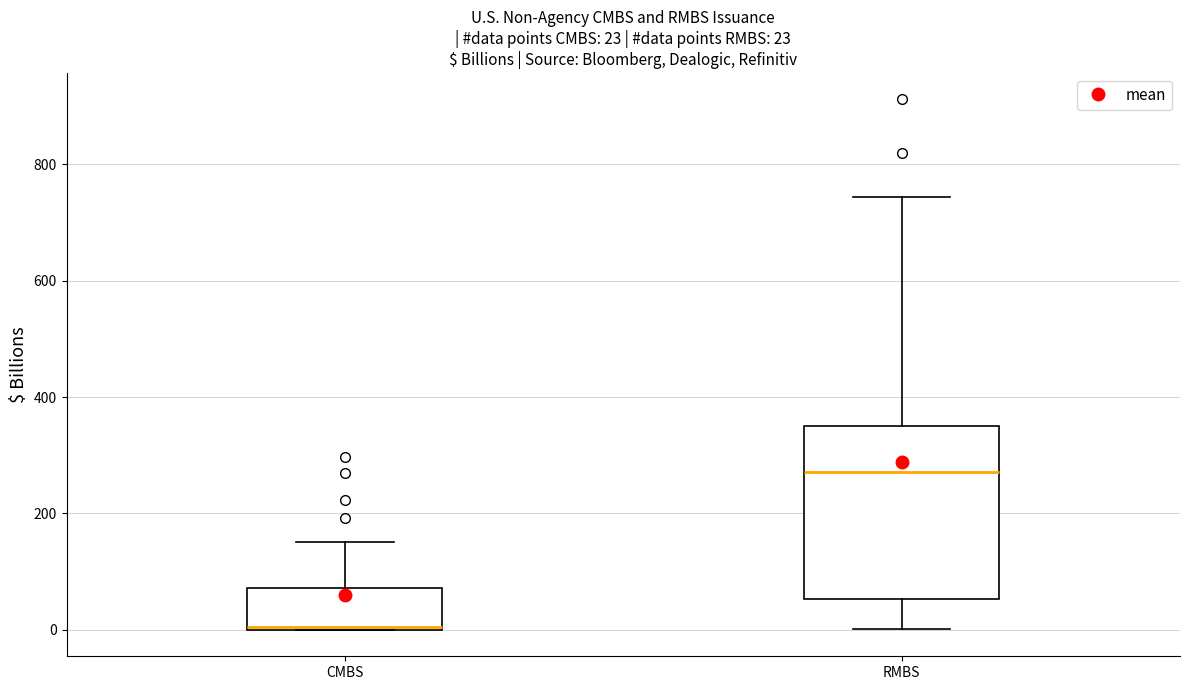

Which box has the highest median line?

RMBS